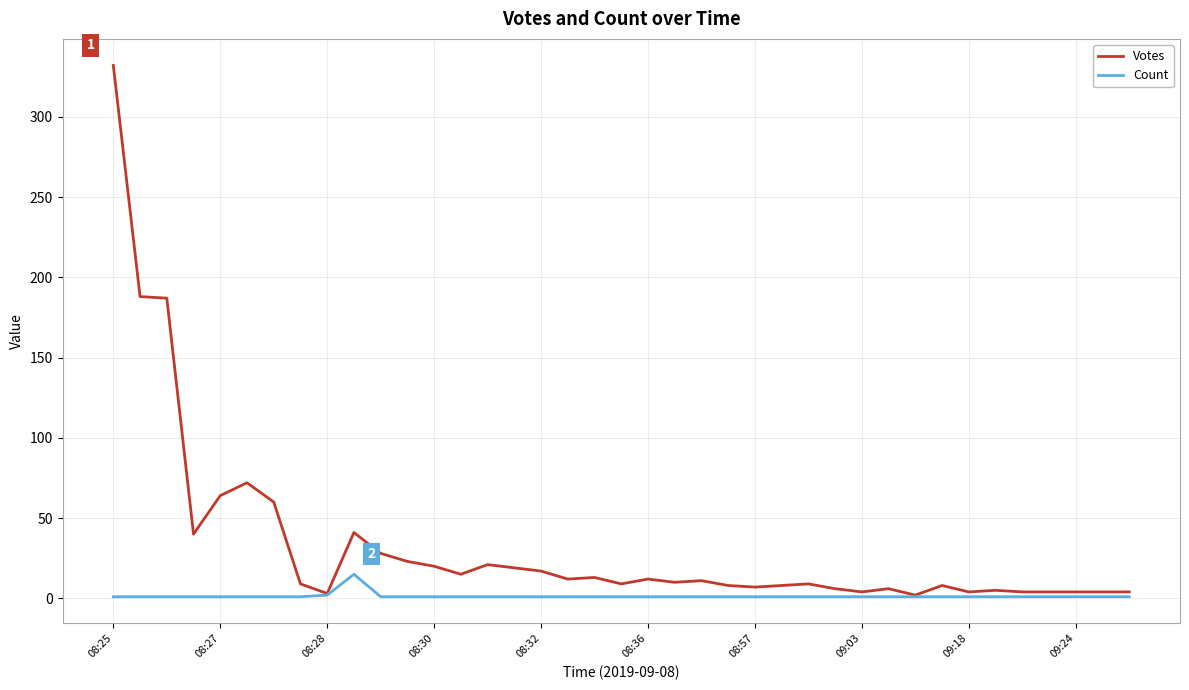

Which series has the widest spread of values?

Votes